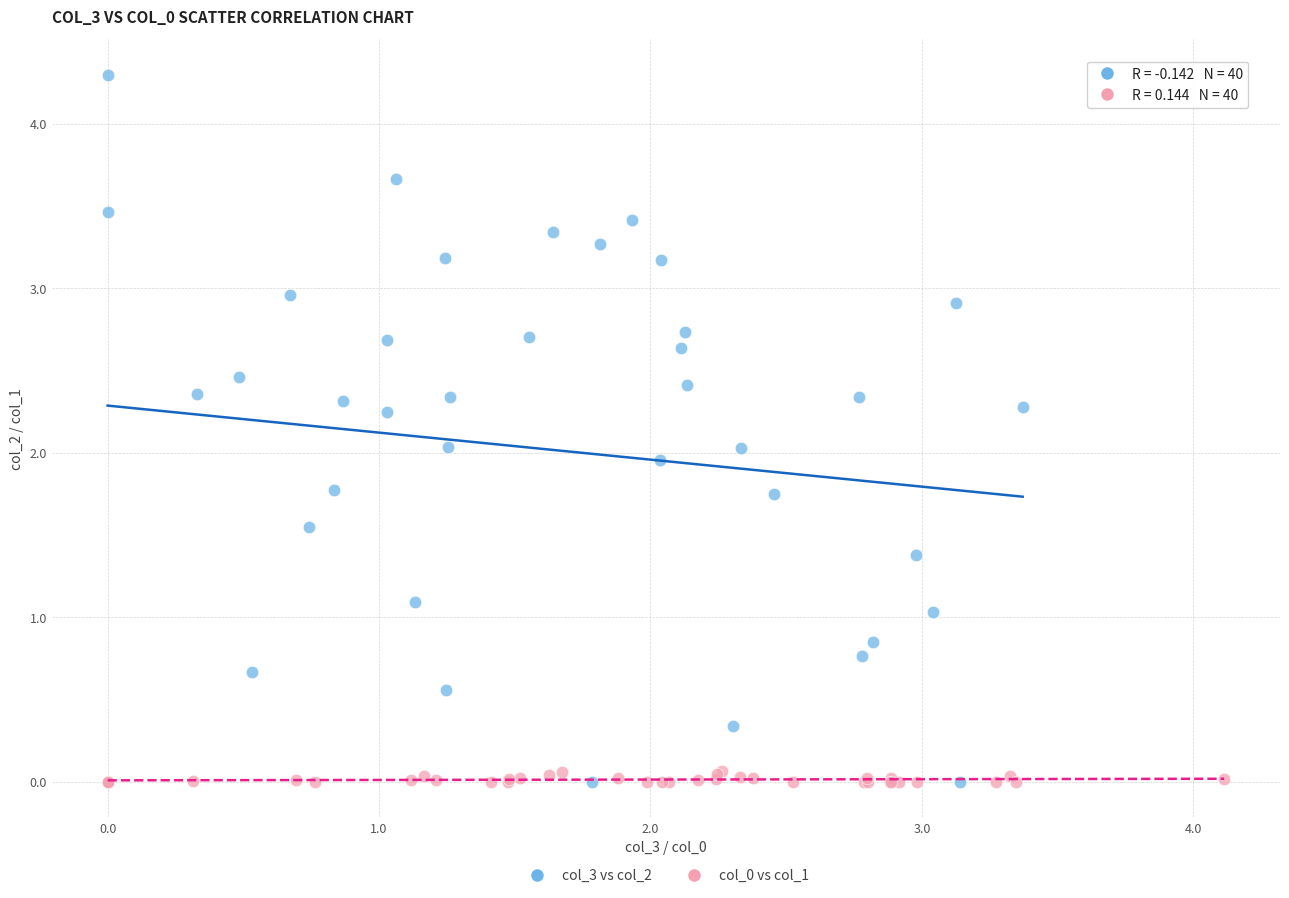

Which series contains the highest Y value?

col_3 vs col_2